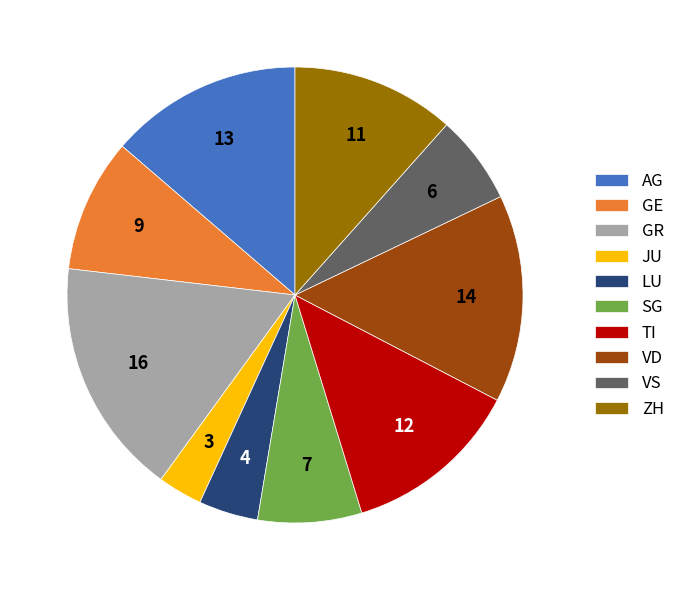

Does GE represent more than half of the total?

No